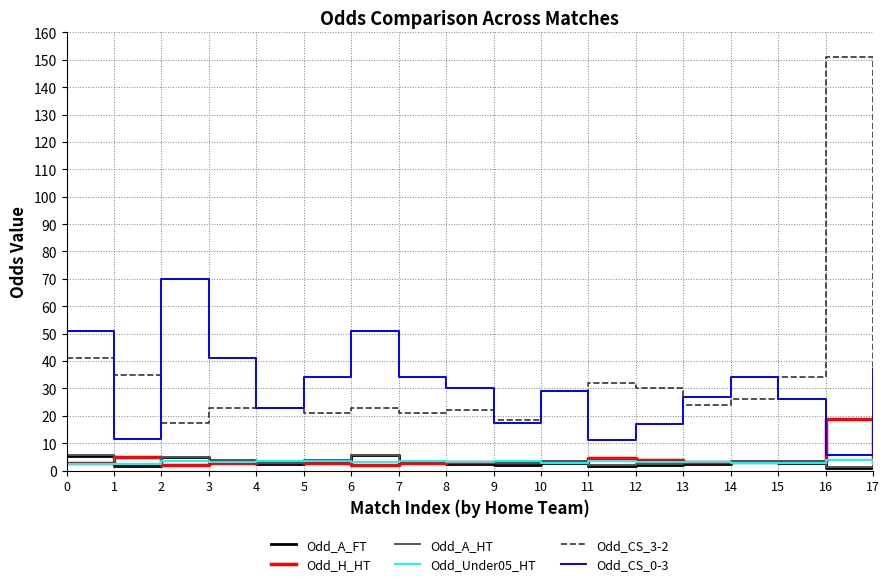

The Odd_CS_0-3 series shows 34.0 at 5. True or false?

True